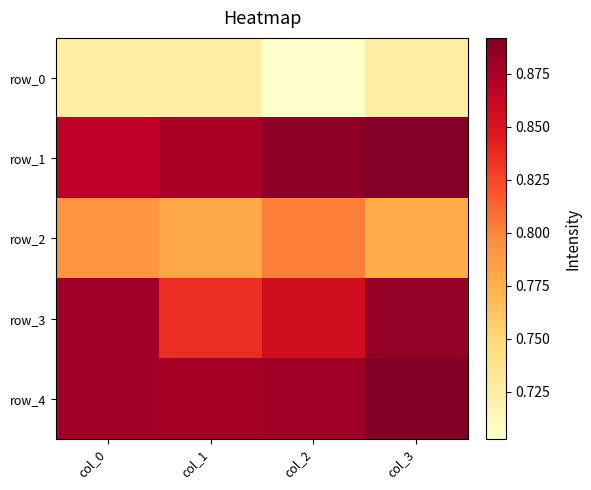

At how many categories does at least one series exceed 0?

4